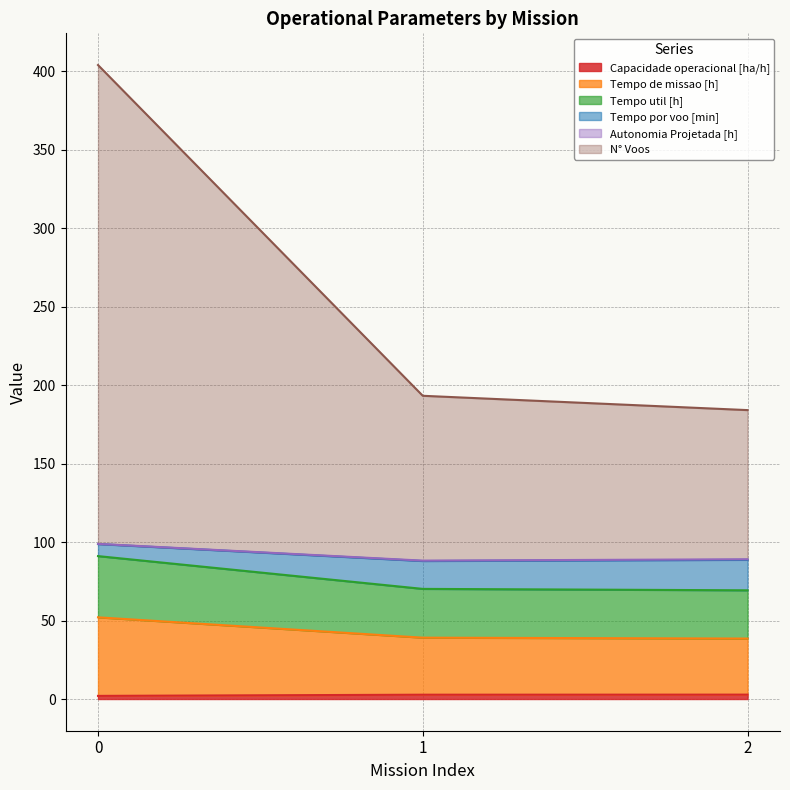

Does the chart have visible grid lines?

Yes